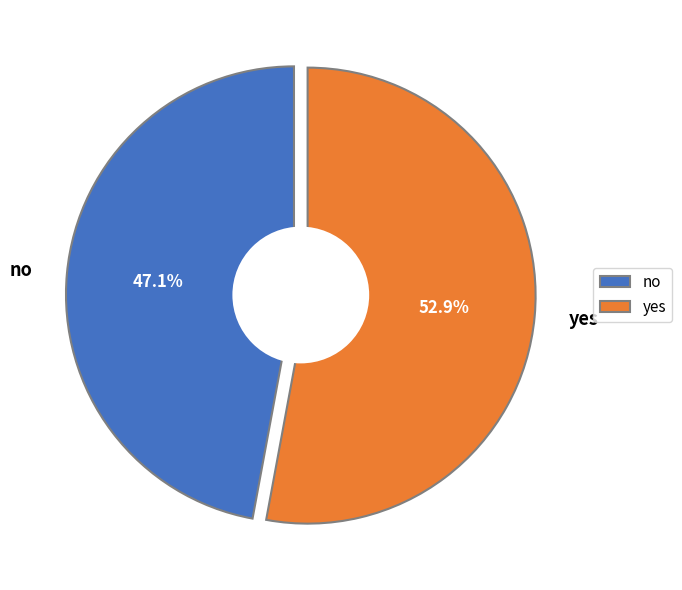

What is the total percentage of yes and no?

100.0%